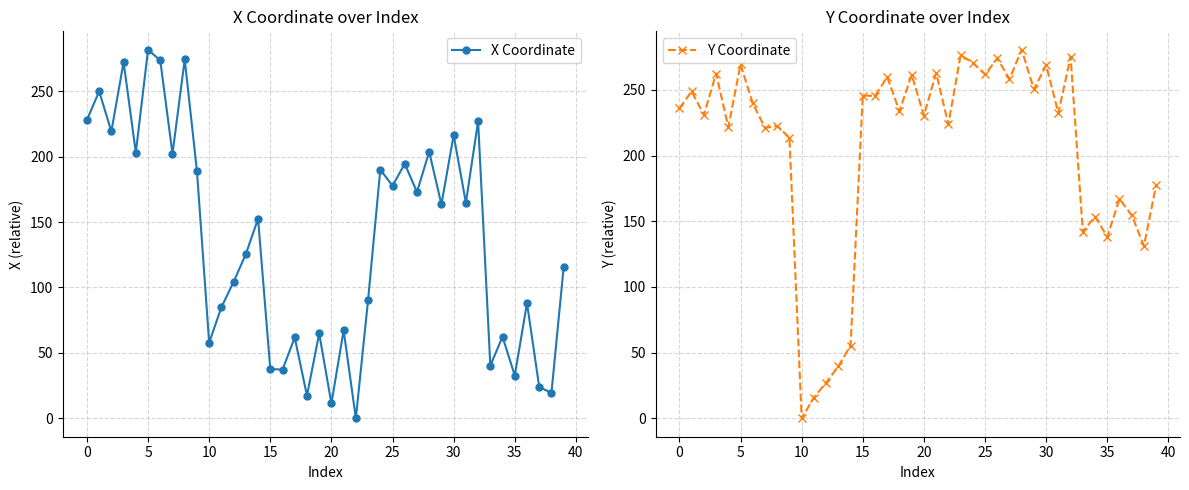

True or false: Y Coordinate has more than 1 interior local peaks.

True